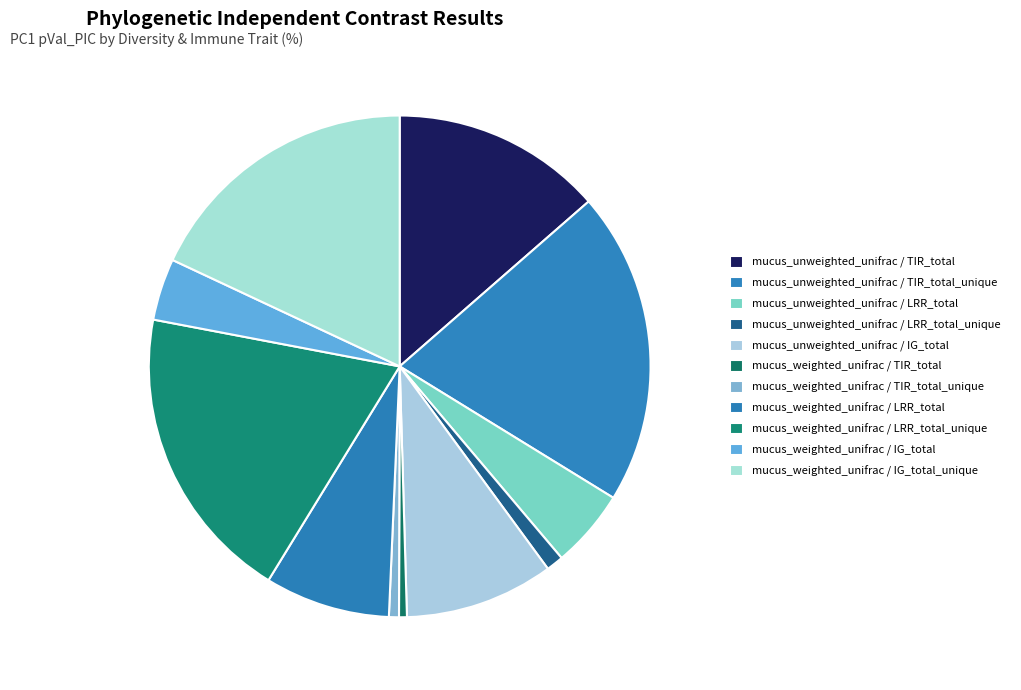

What is the smallest slice in the pie chart?

mucus_weighted_unifrac / TIR_total